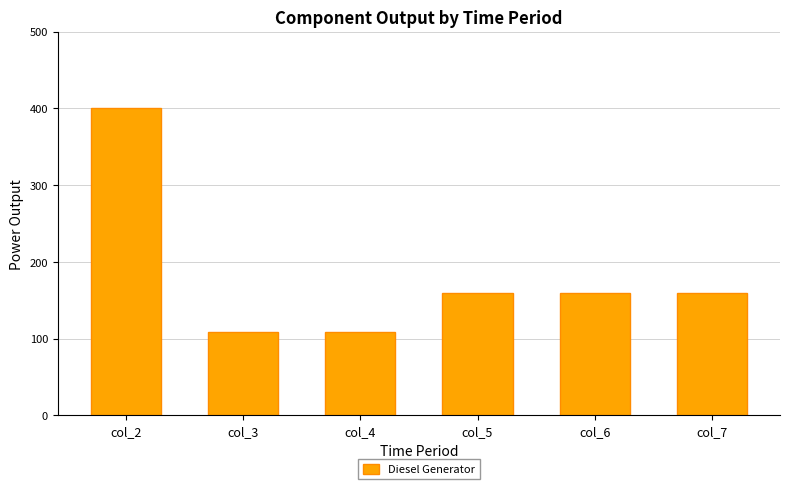

At which label does the data first exceed 160?

col_2